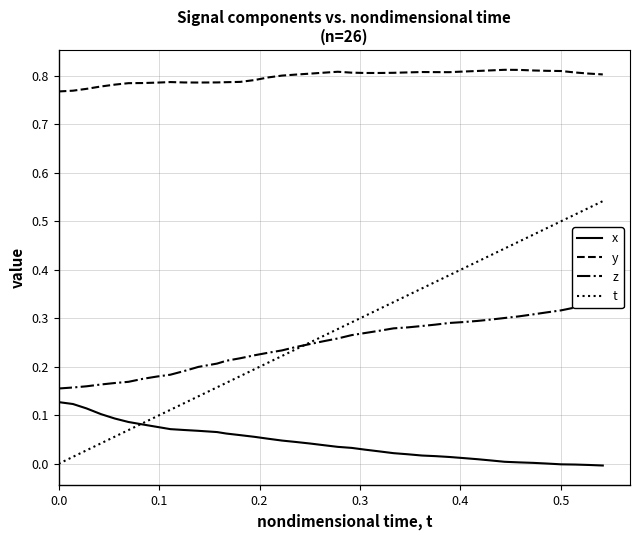

What is the difference between the second highest and minimum values in the x series?

0.1